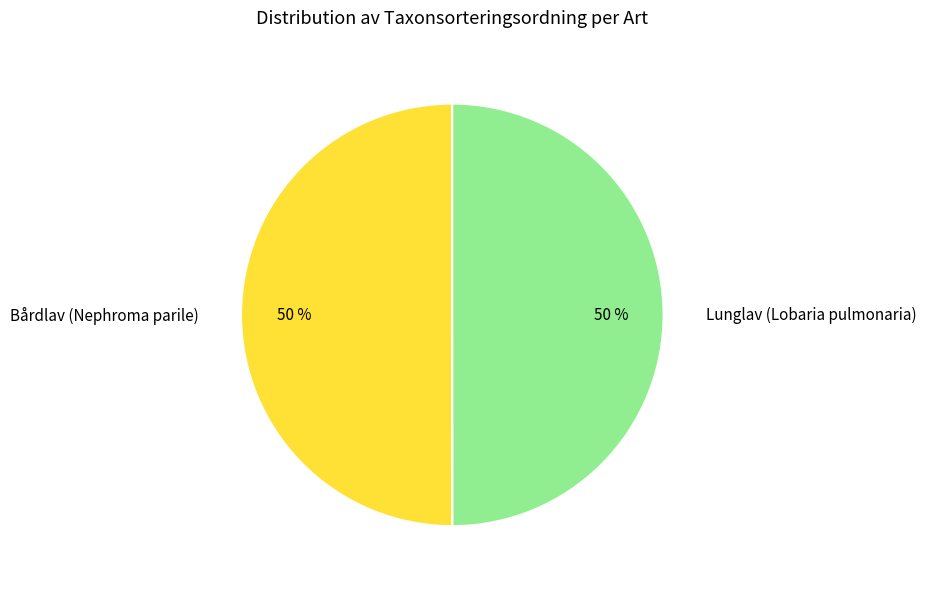

To the nearest percent, what percentage of the pie is Lunglav (Lobaria pulmonaria)?

50%